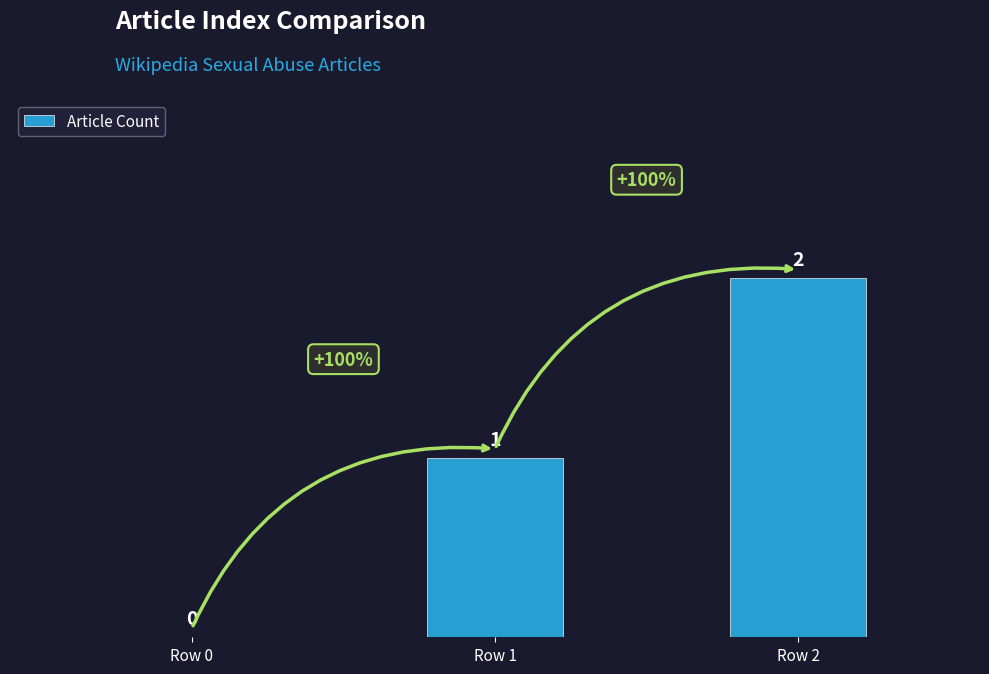

Is it true that the value at Row 0 is -1?

False